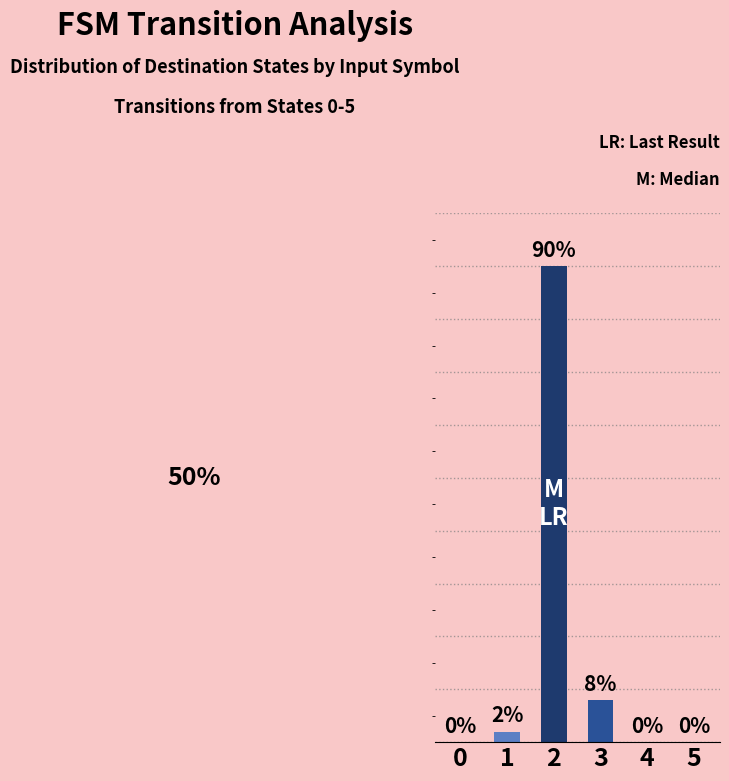

Between 2 and 5, which is larger?

2